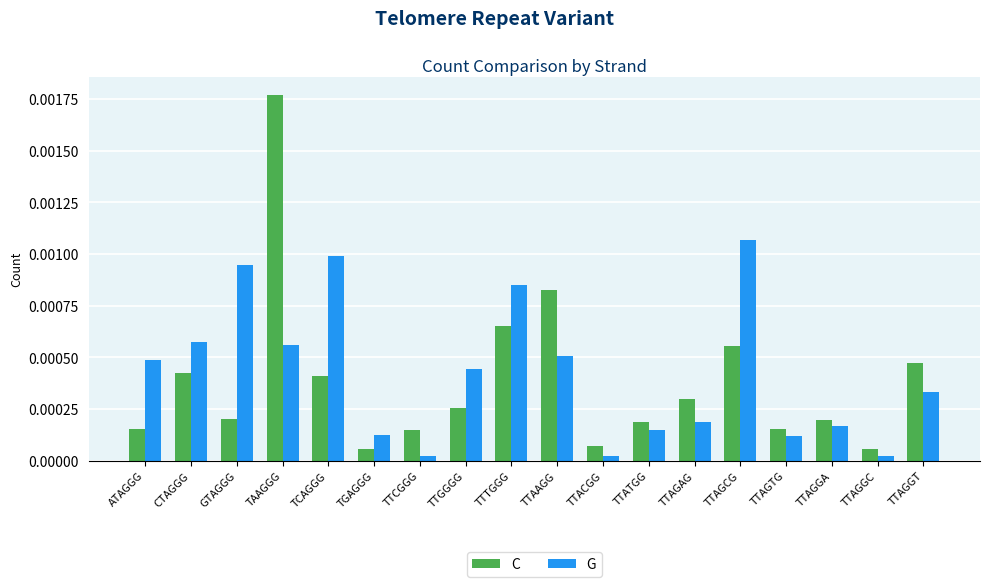

Which category has the highest value across all series?

TAAGGG